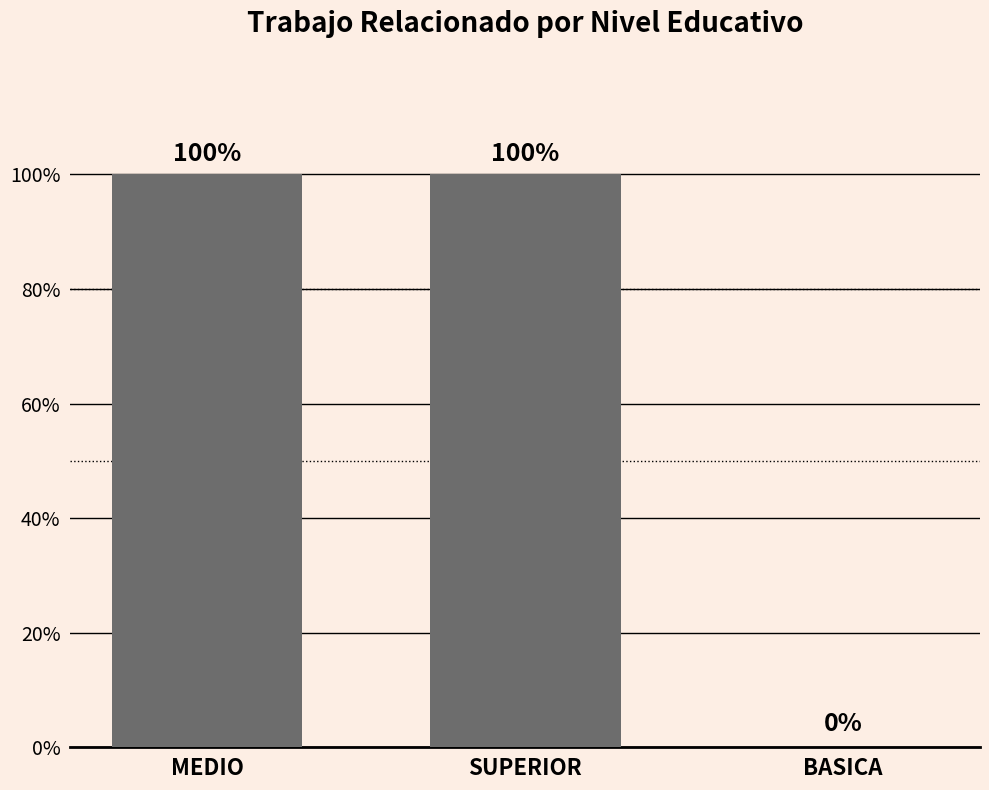

Reading left to right, extract all data points from this chart.

100	100	0